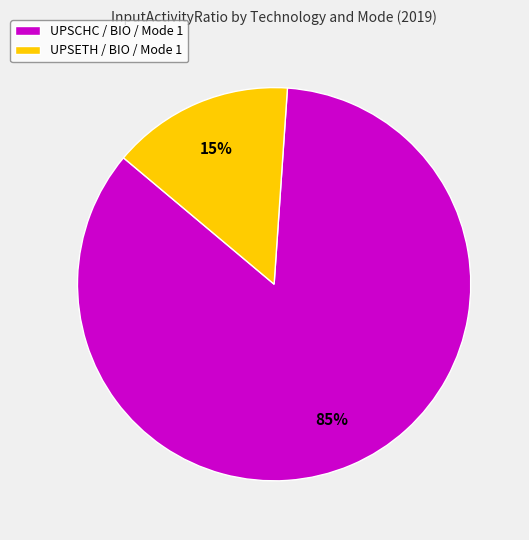

Does UPSCHC / BIO / Mode 1 represent more than half of the total?

Yes